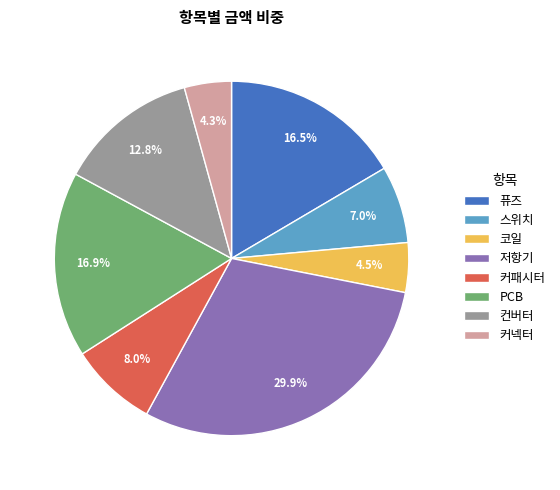

Does any single category account for the majority?

No